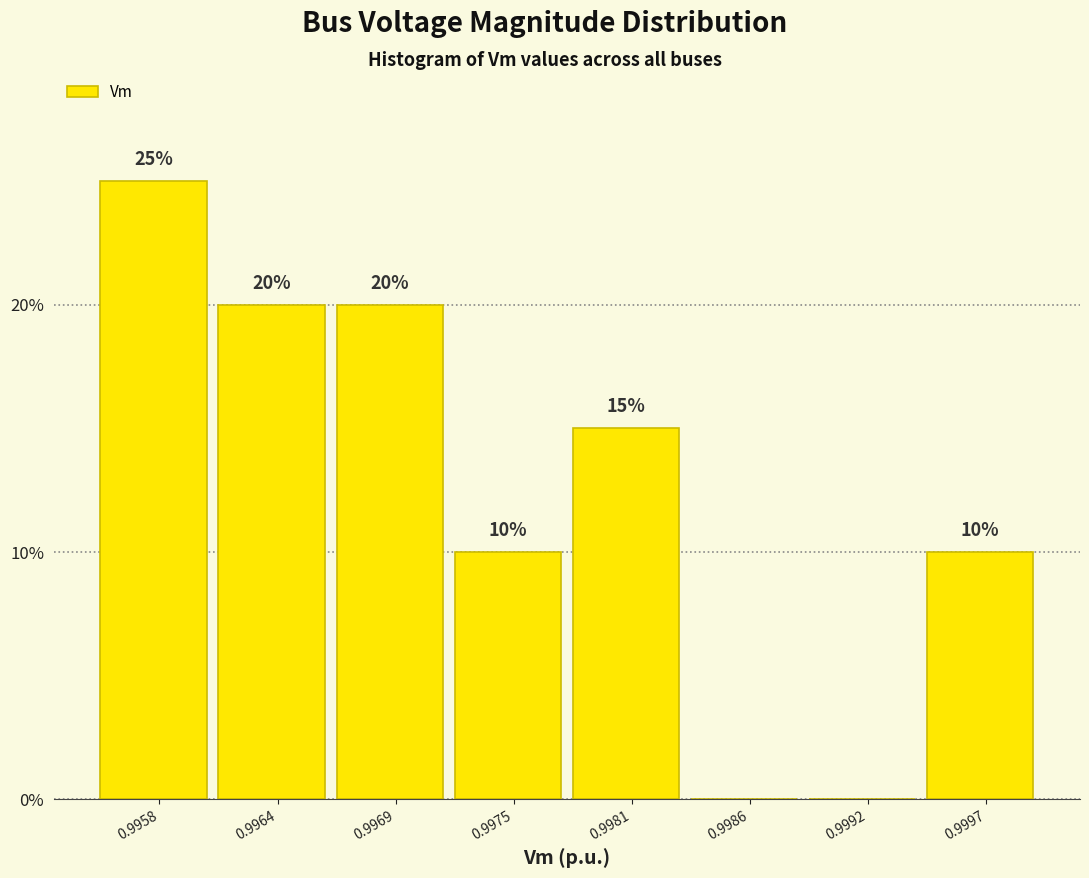

Reading right to left, extract all data points from this chart.

0.9997=10	0.9992=0	0.9986=0	0.9981=15	0.9975=10	0.9969=20	0.9964=20	0.9958=25